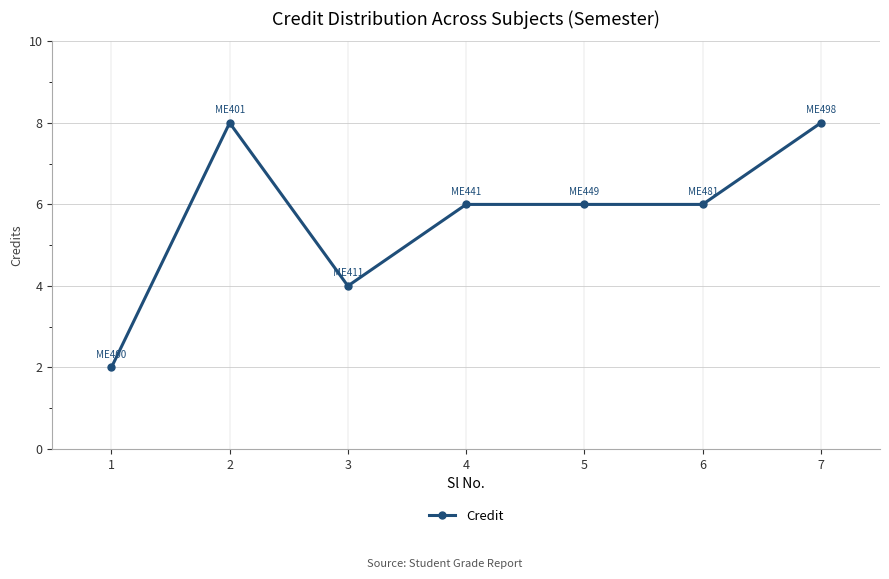

How many distinct data groups are displayed?

1